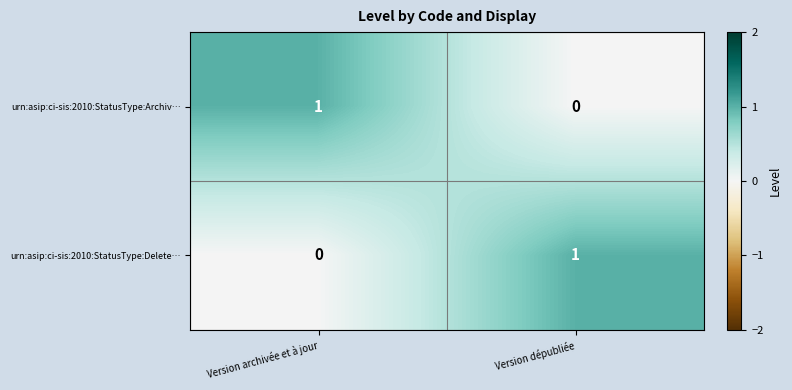

At how many categories does at least one series exceed 0?

2